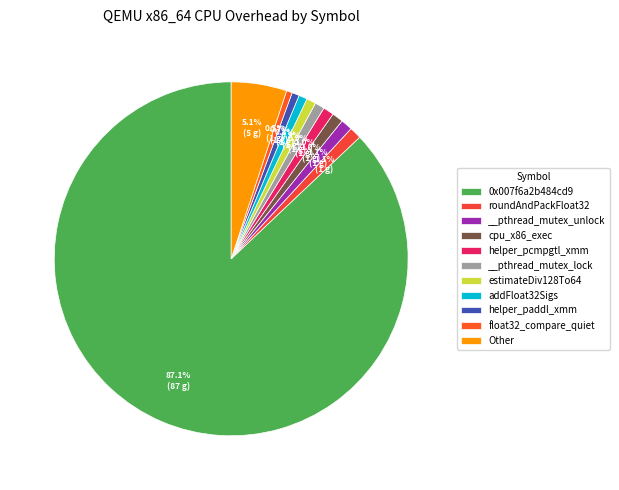

Is there any slice that represents more than half of the pie?

Yes